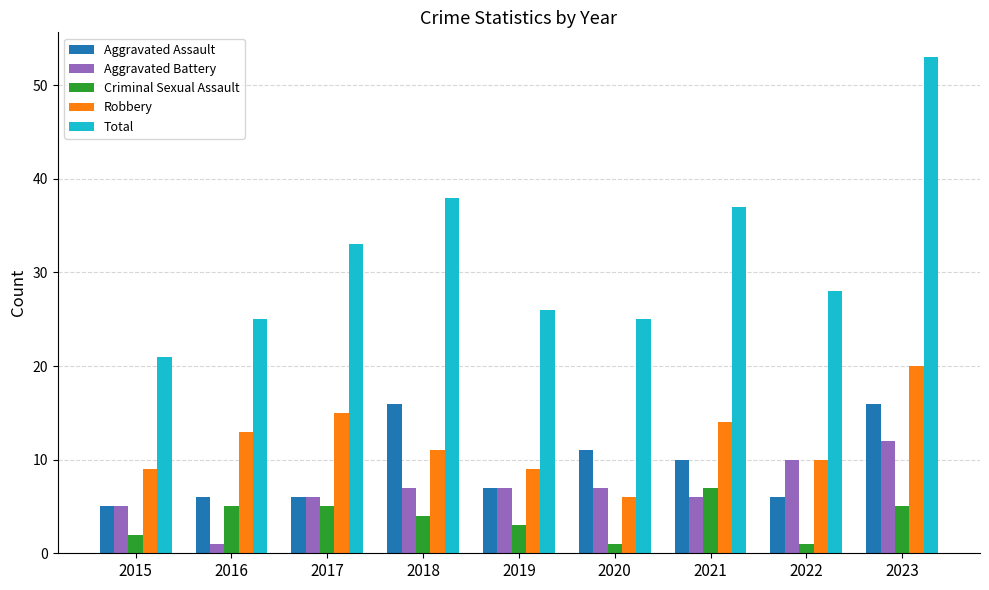

Which series has the largest range (max minus min)?

Total